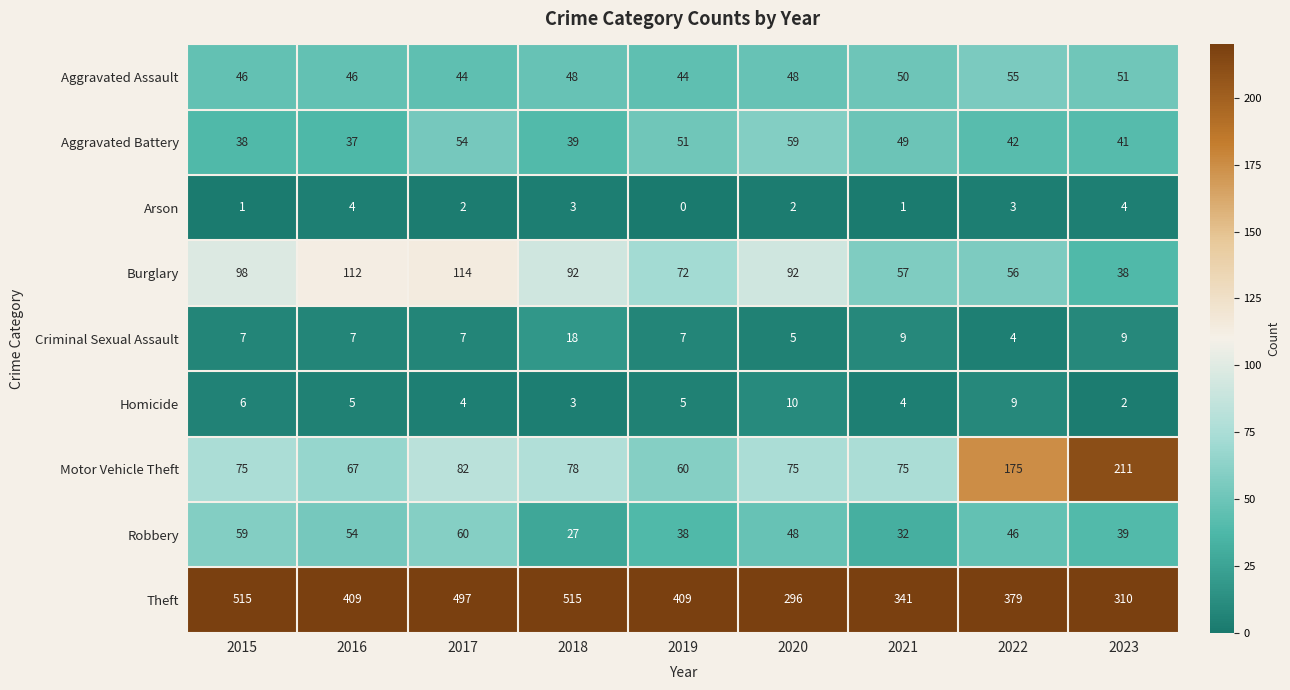

The Arson series shows 3 at 2022. True or false?

True